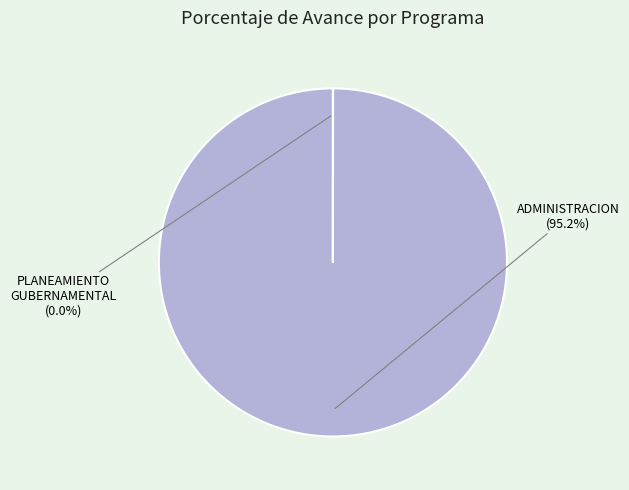

How many slices are in this pie chart?

2